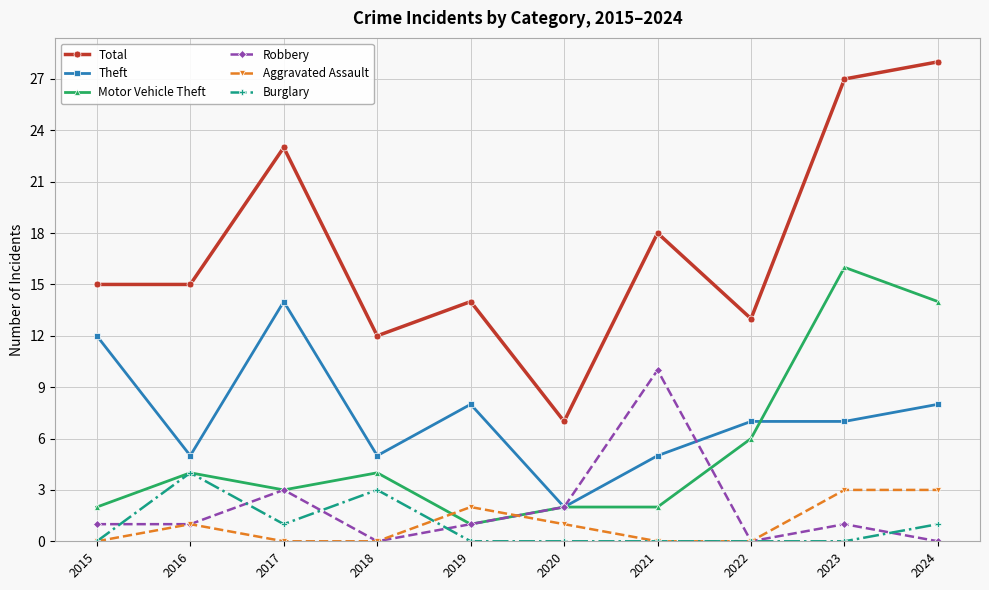

Reading left to right, list all the values displayed in this chart.

Total: 15	15	23	12	14	7	18	13	27	28
Theft: 12	5	14	5	8	2	5	7	7	8
Motor Vehicle Theft: 2	4	3	4	1	2	2	6	16	14
Robbery: 1	1	3	0	1	2	10	0	1	0
Aggravated Assault: 0	1	0	0	2	1	0	0	3	3
Burglary: 0	4	1	3	0	0	0	0	0	1